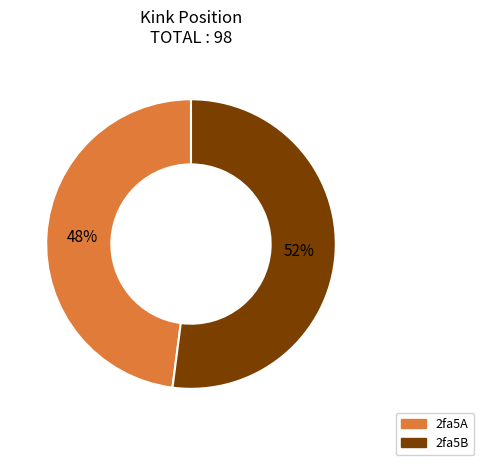

Between 2fa5B and 2fa5A, which is larger?

2fa5B